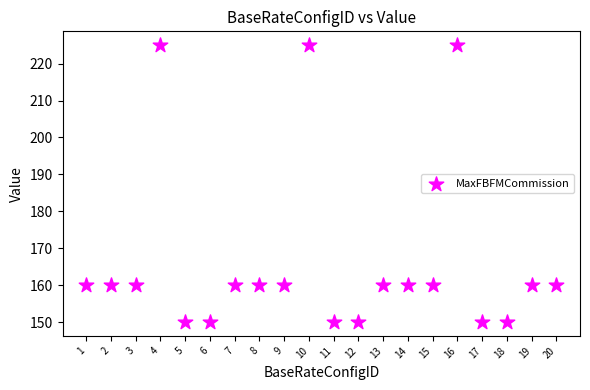

What is the range of Y values (max minus min)?

75